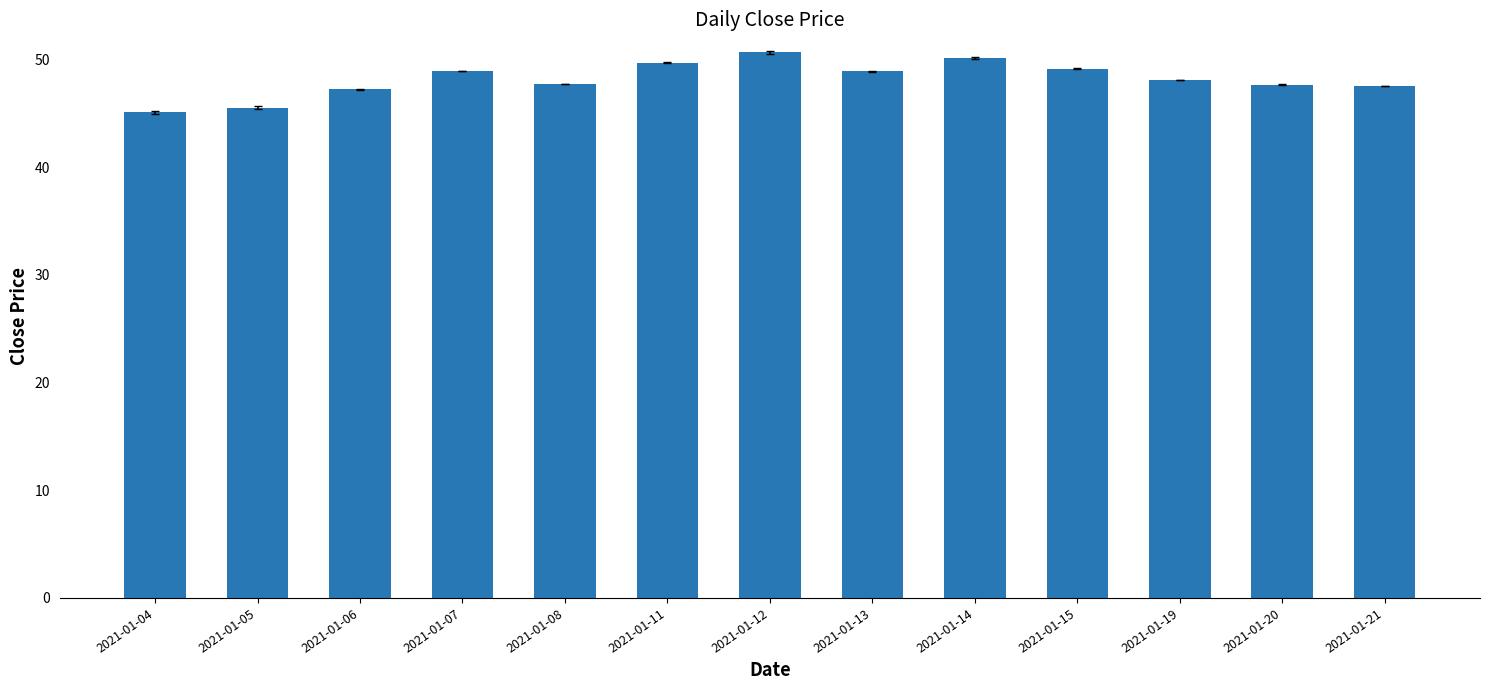

True or false: the data shows 78.1 at 2021-01-04.

False